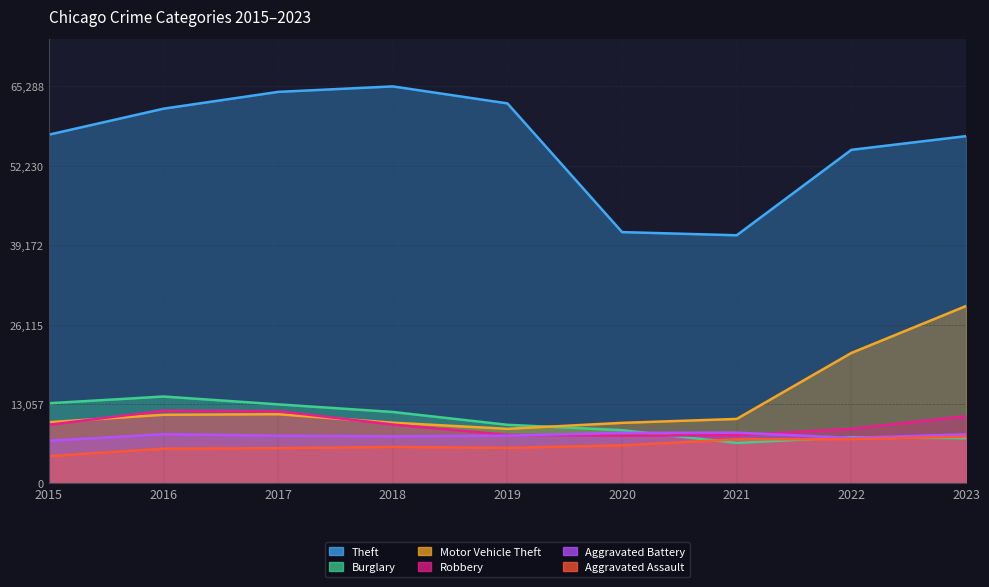

Reading left to right, what are all the values shown in this chart?

Theft: 57350	61622	64386	65288	62493	41327	40806	54856	57108
Burglary: 13184	14289	13001	11747	9638	8758	6662	7594	7435
Motor Vehicle Theft: 10068	11286	11380	9985	8977	9959	10603	21453	29167
Robbery: 9638	11960	11880	9681	7995	7855	7918	8965	11050
Aggravated Battery: 7019	8086	7845	7735	7857	8319	8347	7489	8072
Aggravated Assault: 4480	5712	5793	6001	5841	6263	7242	7281	7697